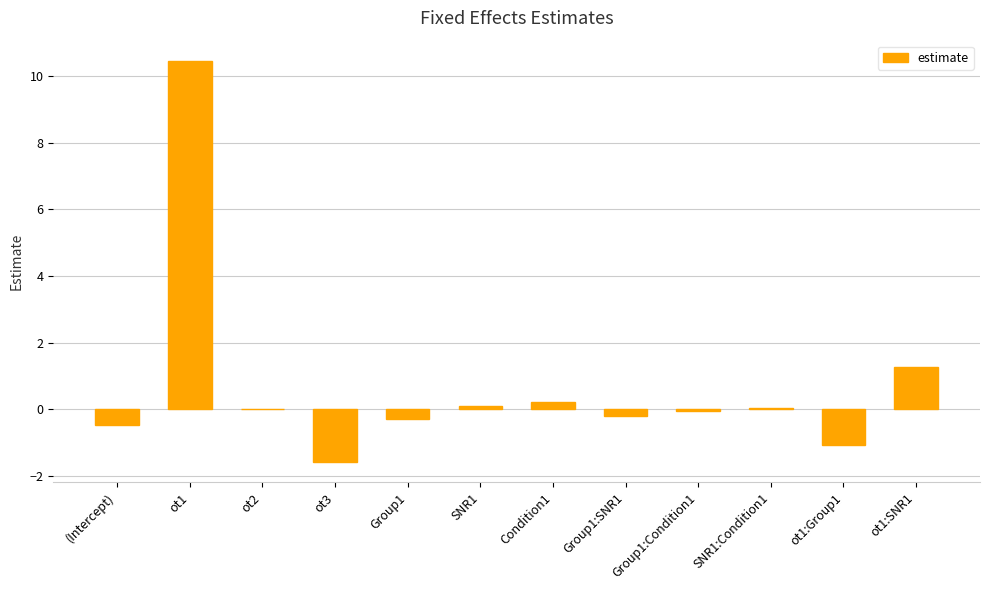

Count the number of data series in this chart.

1